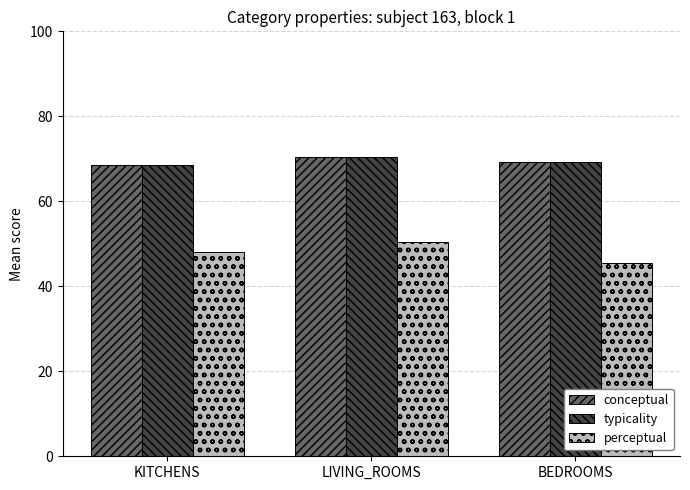

Read the perceptual value at LIVING_ROOMS.

50.4